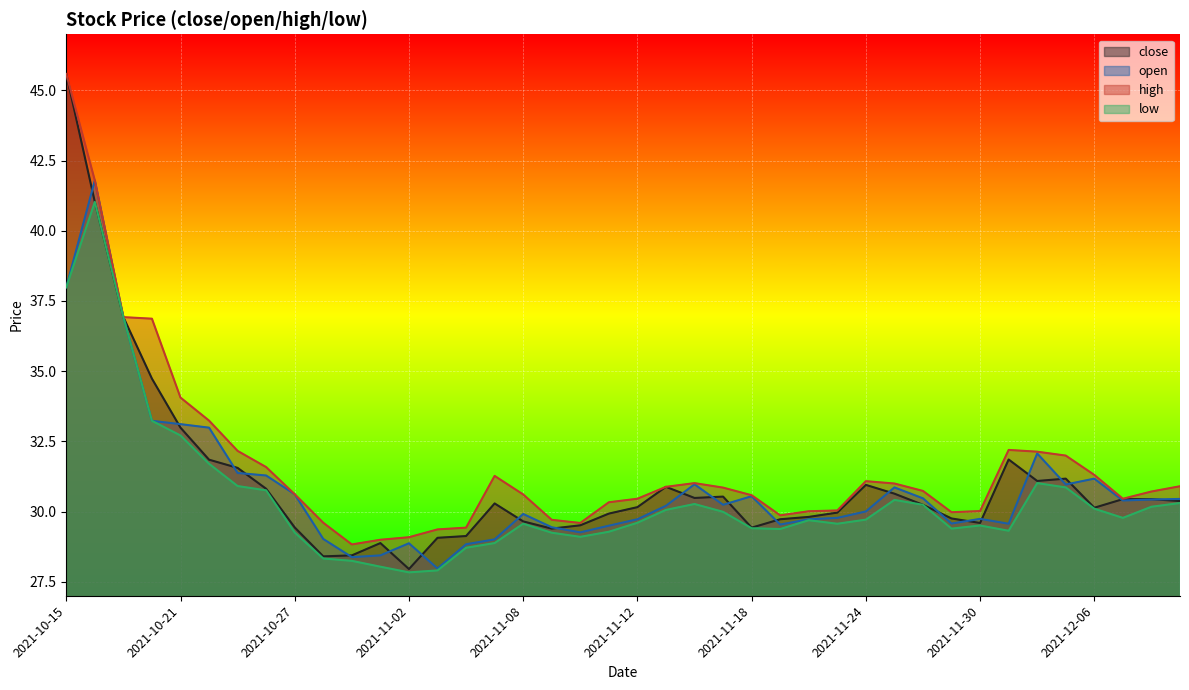

True or false: high and open intersect in this chart.

False